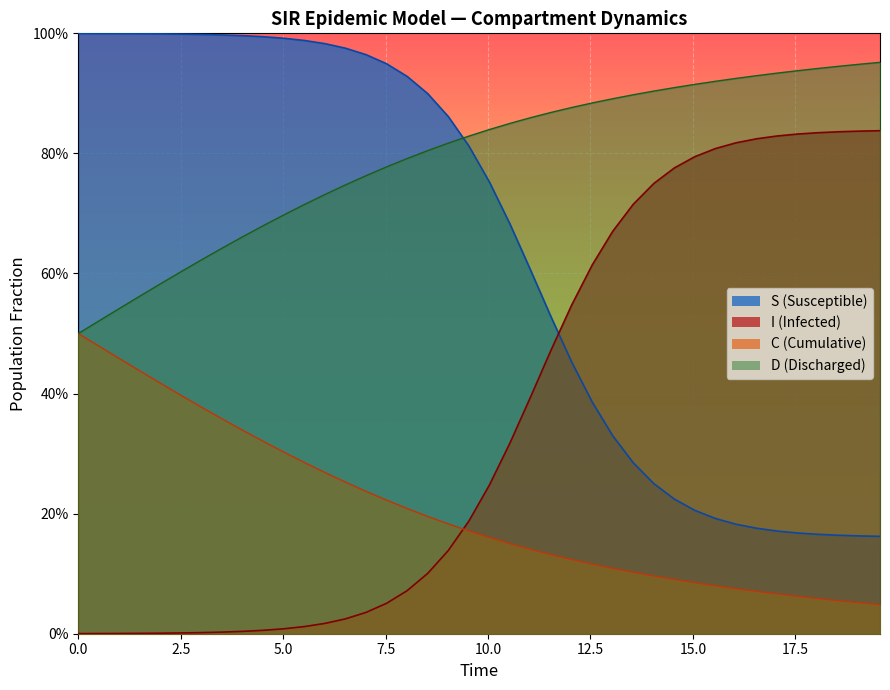

At how many categories does at least one series exceed 0?

40